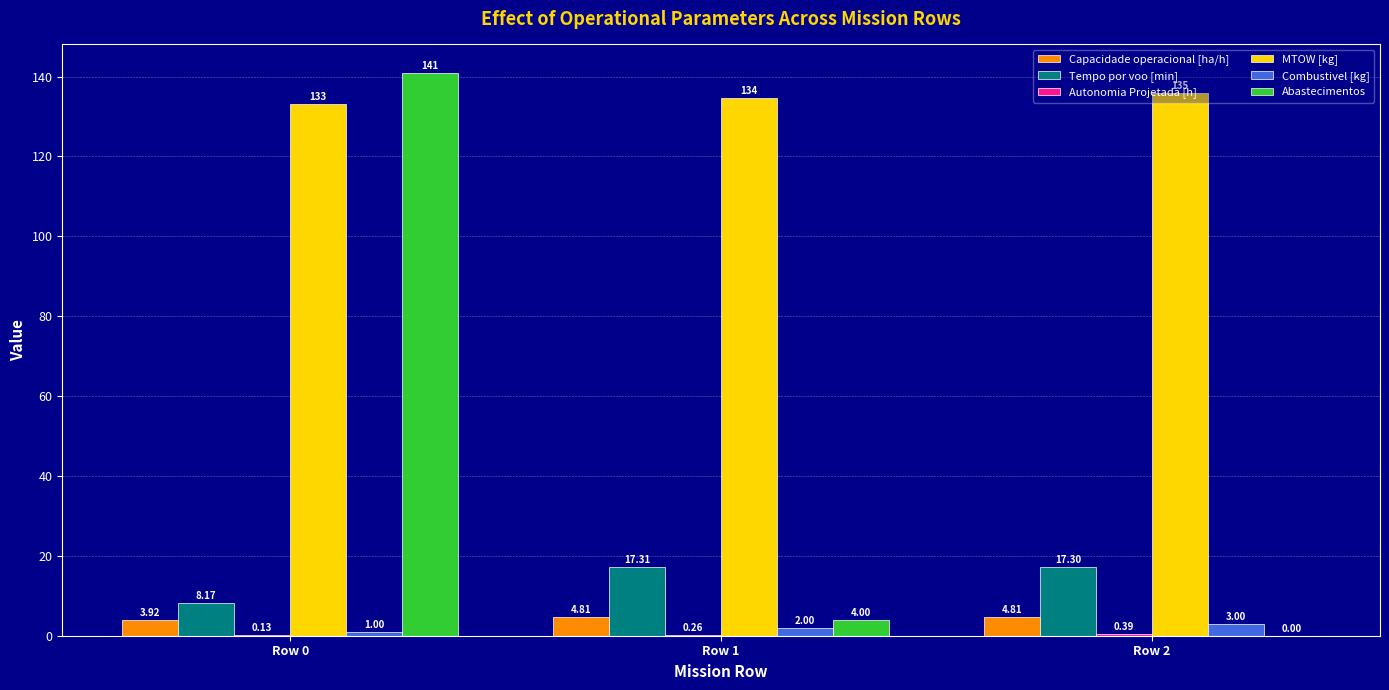

Which series has the largest total across all categories?

MTOW [kg]